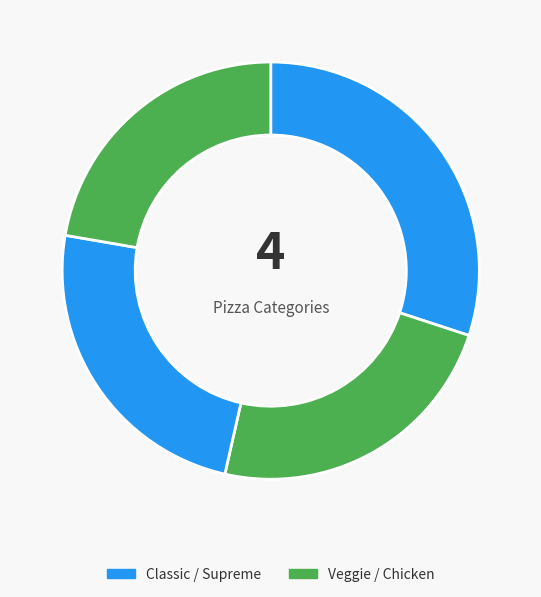

Rank the categories by value from lowest to highest.

Chicken, Veggie, Supreme, Classic